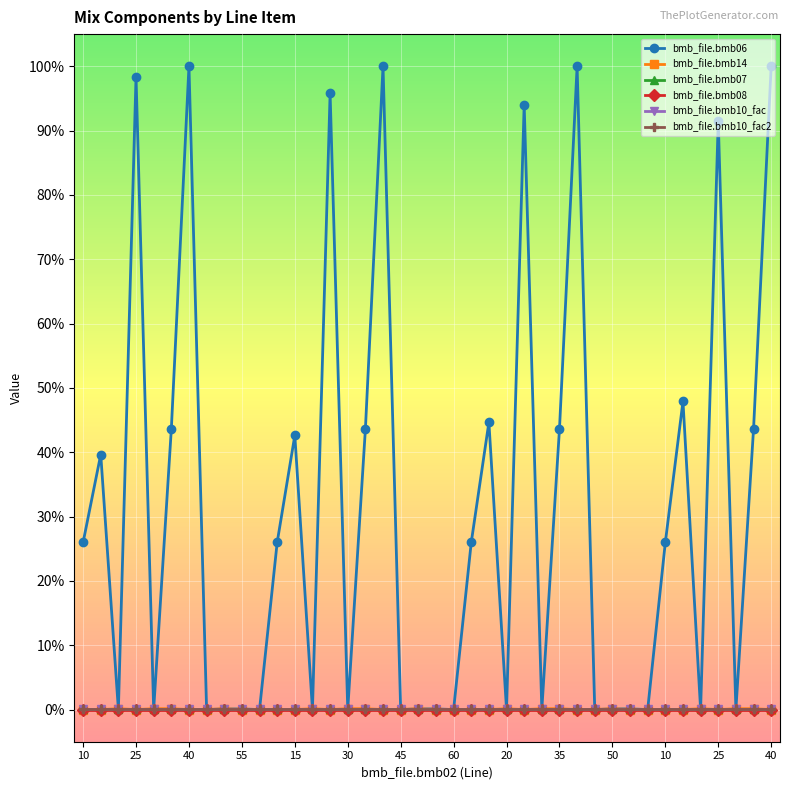

Is this an area chart (filled region under the line)?

No